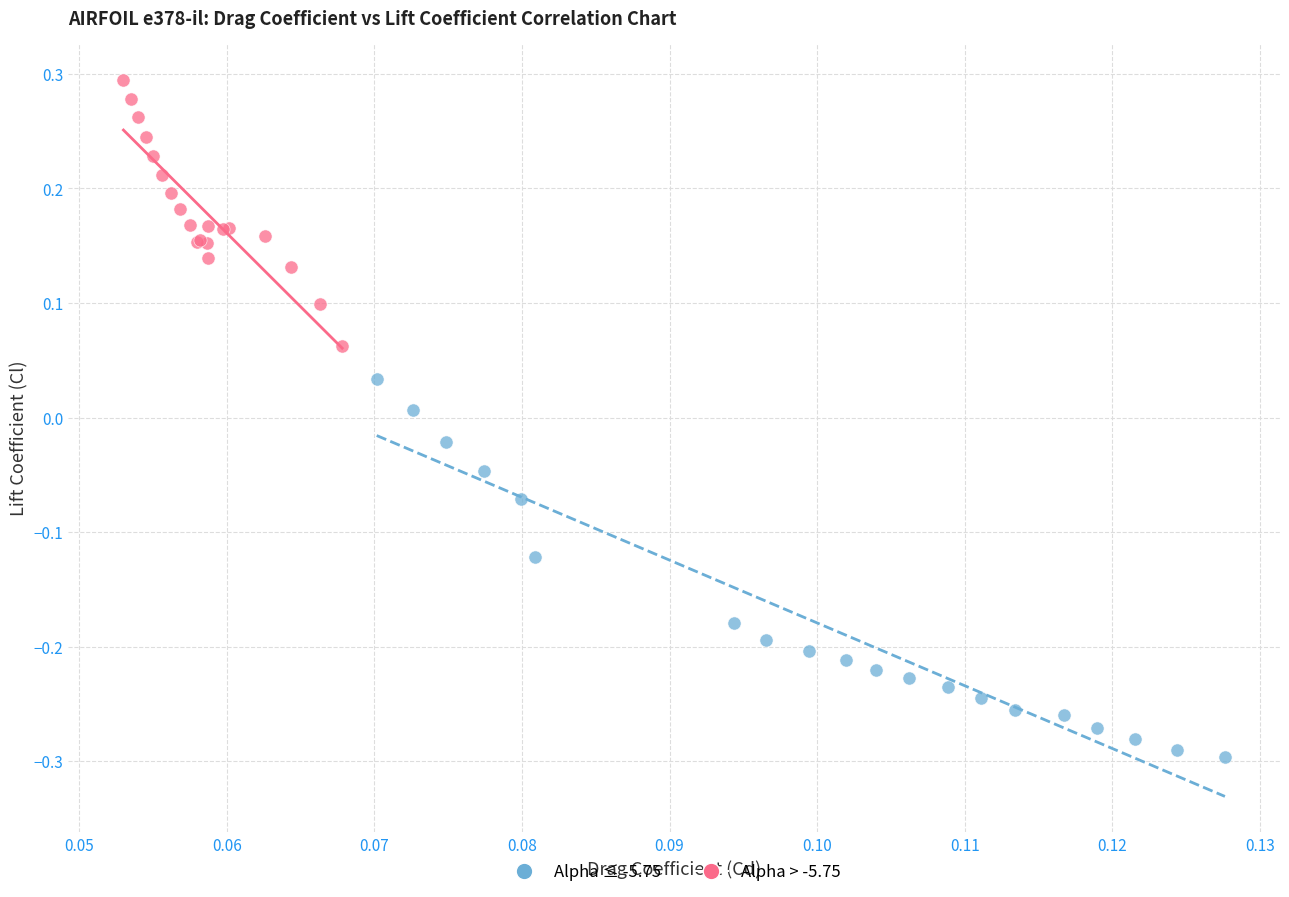

Which series reaches the maximum Y coordinate?

Alpha > -5.75